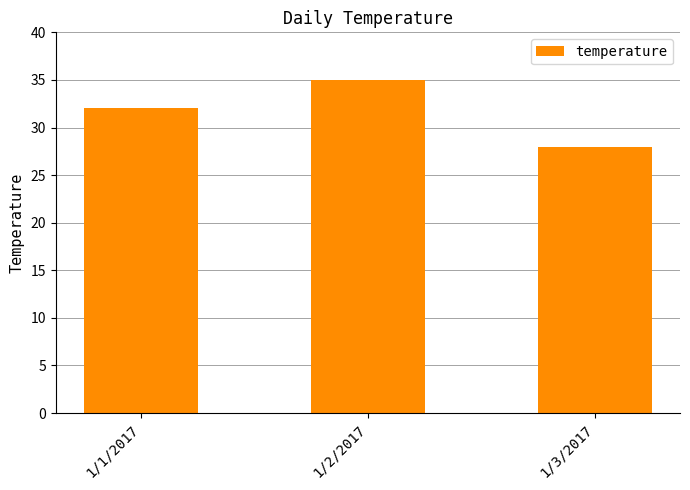

Which label corresponds to the largest value in the chart?

1/2/2017